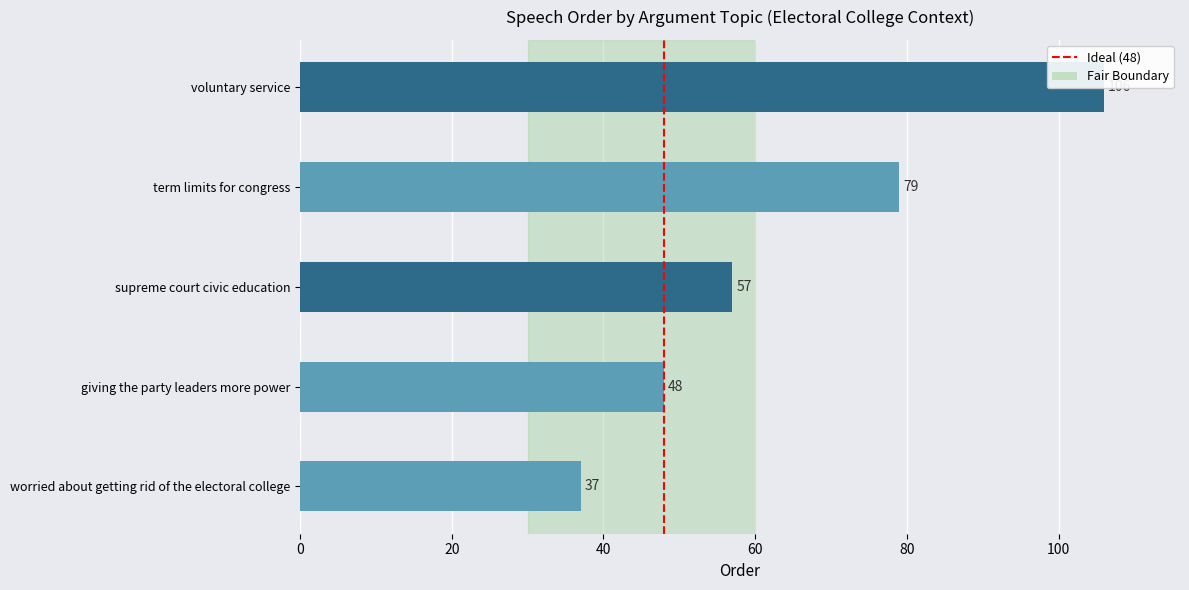

Between giving the party leaders more power and worried about getting rid of the electoral college, which is larger?

giving the party leaders more power